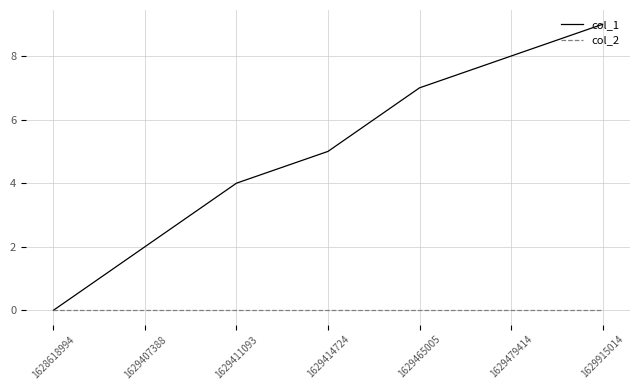

What is the spread (max minus min) of values at 1629915014?

9